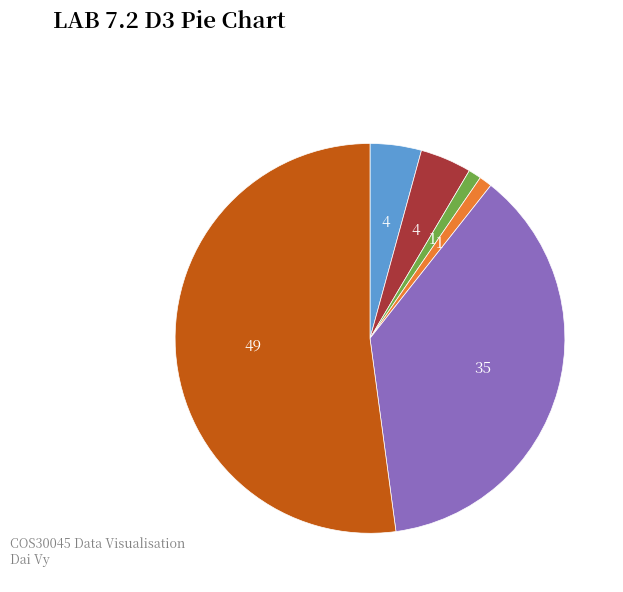

Does any single category account for the majority?

Yes